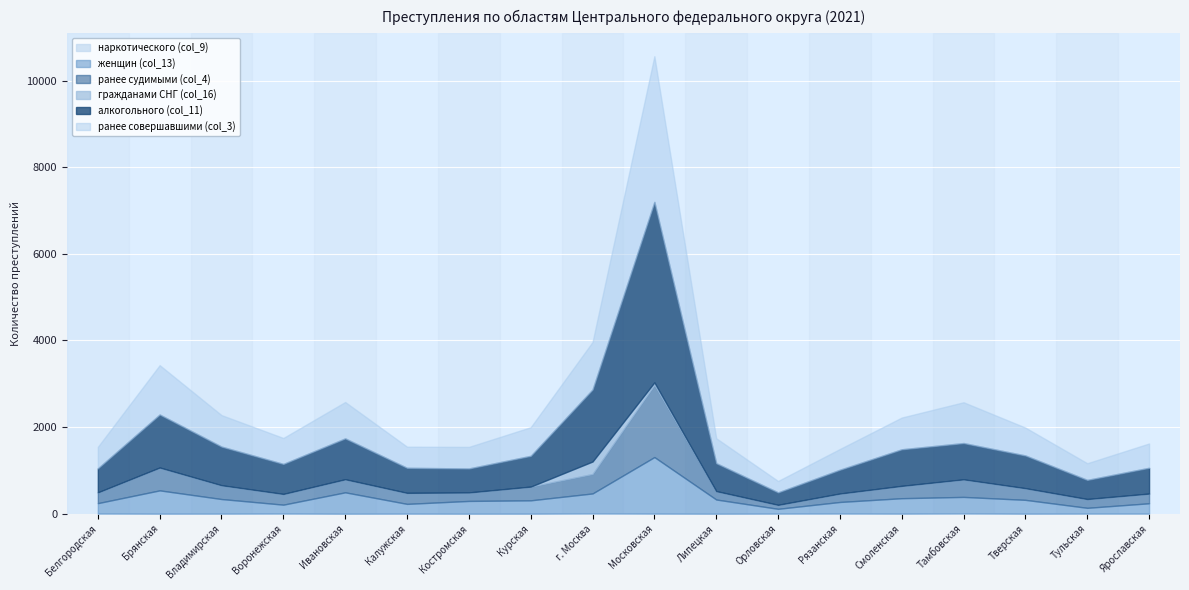

How many interior local peaks does the женщин (col_13) series have?

4